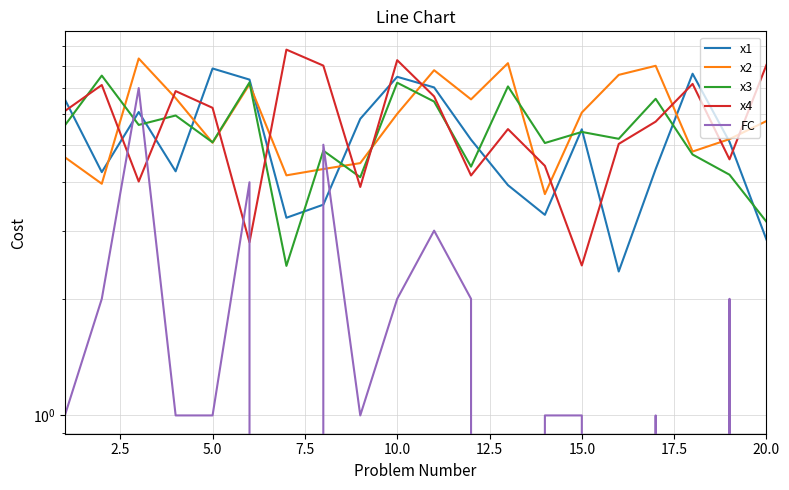

What is the total value across all series at 7.5?

24.7